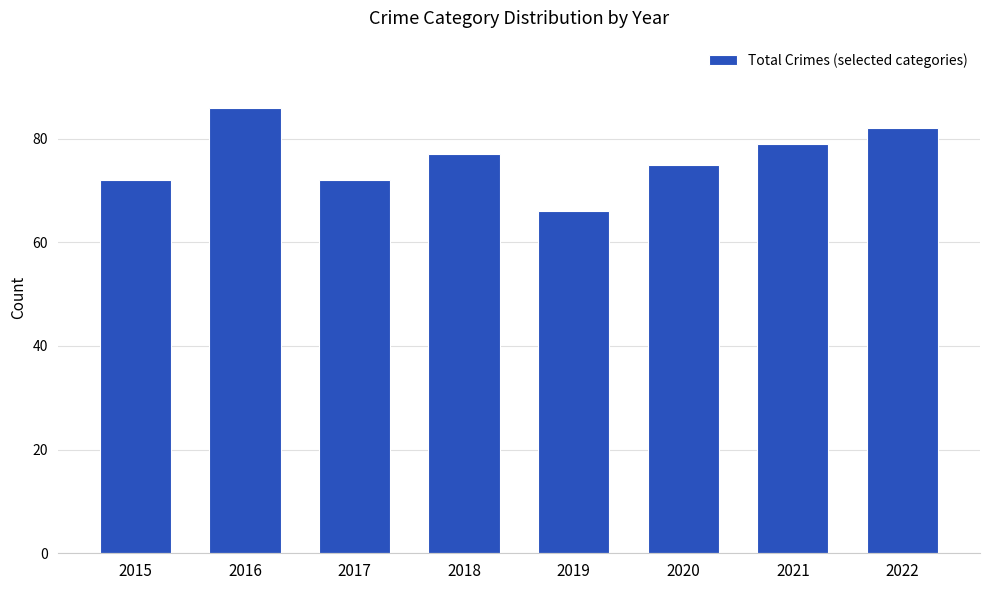

What is the ratio of the value at 2018 to the value at 2021?

1.0